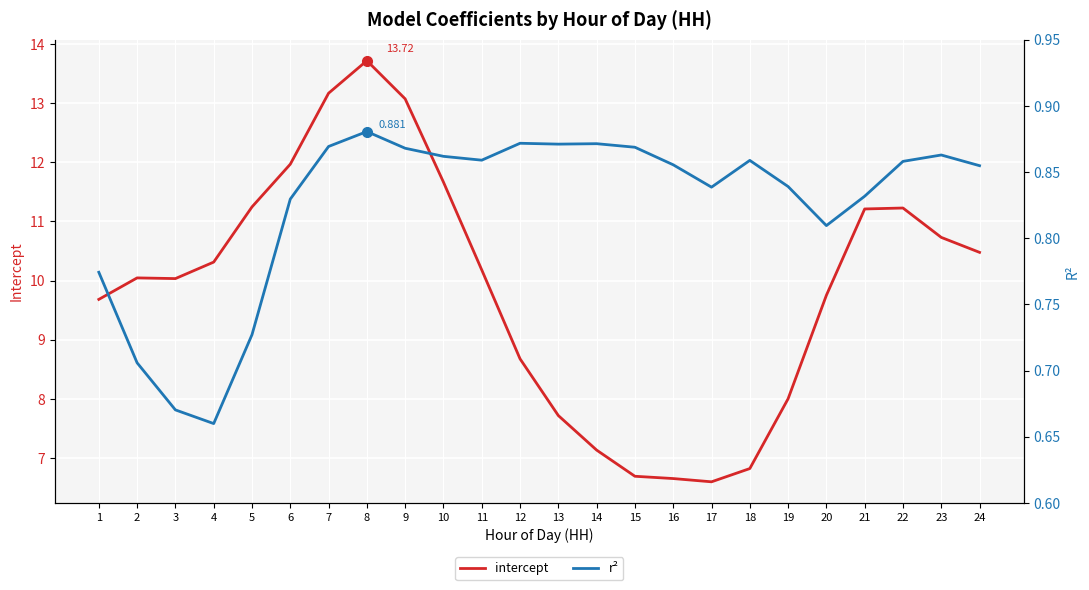

What is the difference between the intercept values at 5 and 24?

0.8